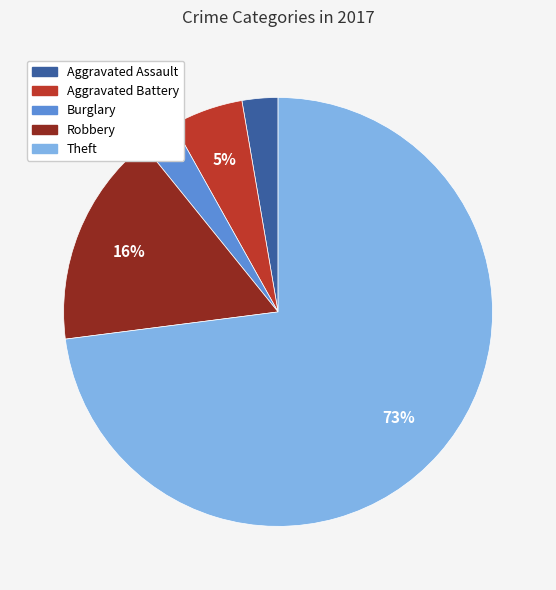

Between Robbery and Theft, which is larger?

Theft